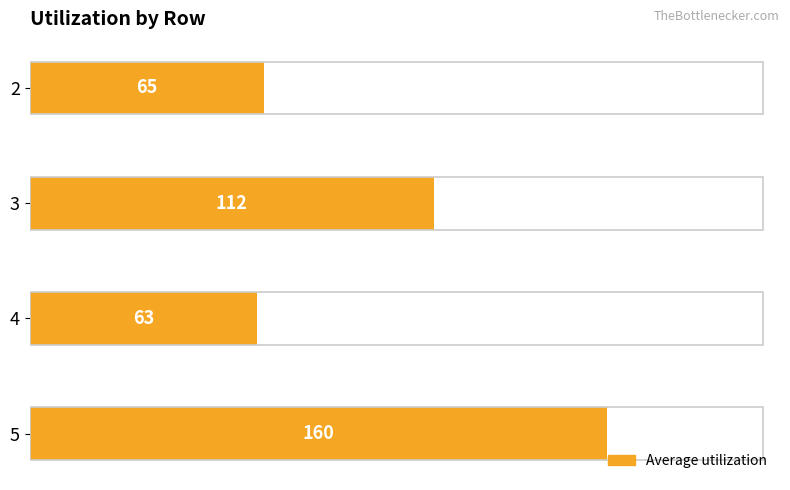

What is the minimum value shown in the chart?

63